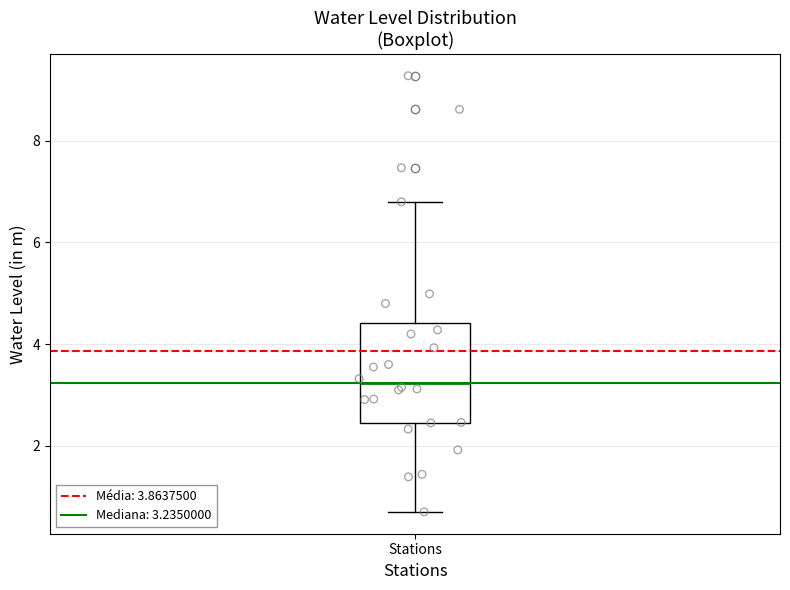

Read this box plot against the y-axis: the position of the median line, the range covered by the box, and the ends of both whiskers. The values are not printed on the chart, so give them approximately, as read against the axis.

median 3.2, box 2.4 to 4.4, whiskers 0.8 to 6.8